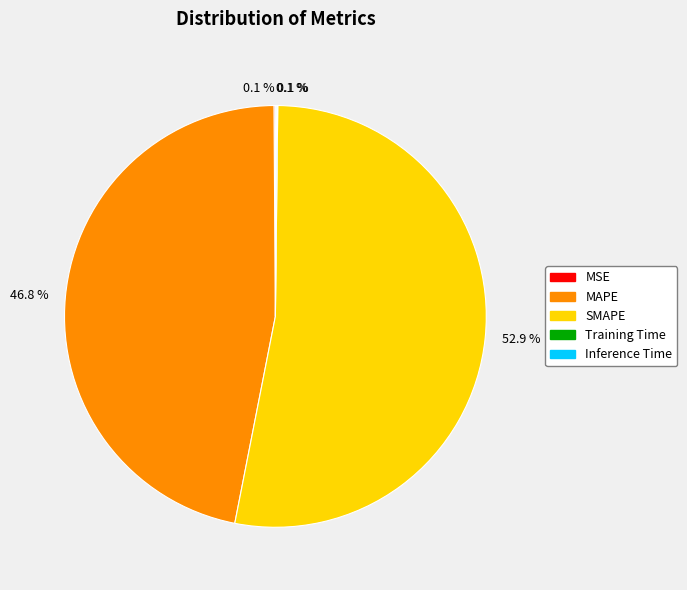

Is there any slice that represents more than half of the pie?

Yes